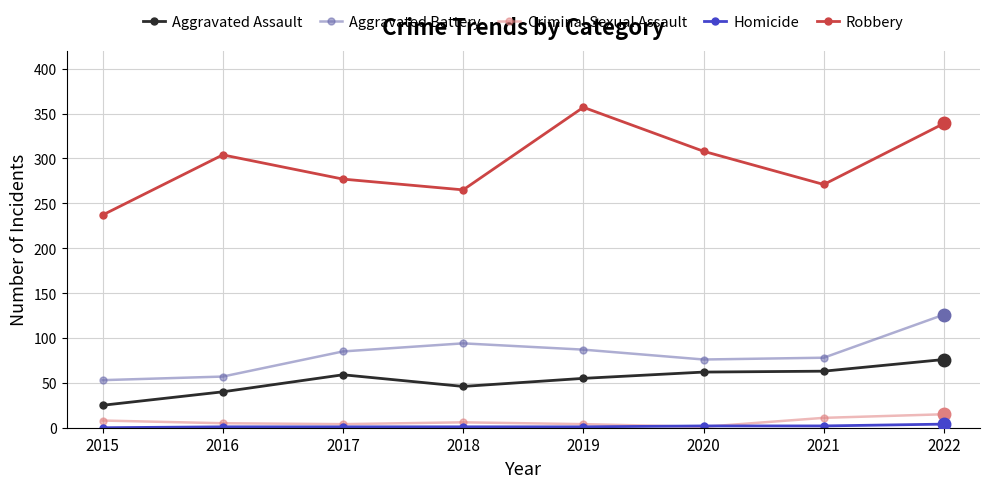

At which category is the sum across all series the highest?

2022